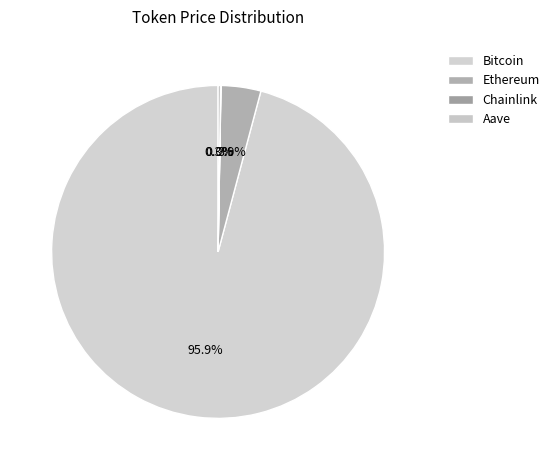

Which slice represents more than half of the pie?

Bitcoin